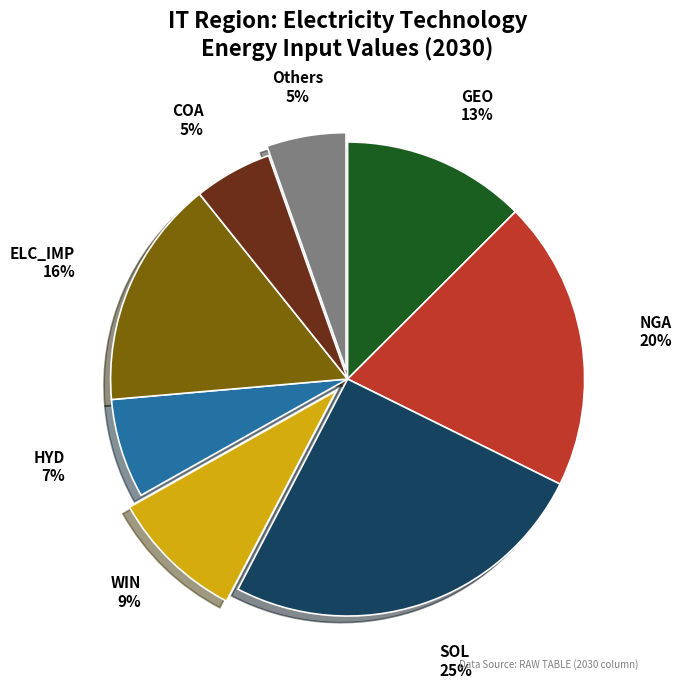

Is there any slice that represents more than half of the pie?

No